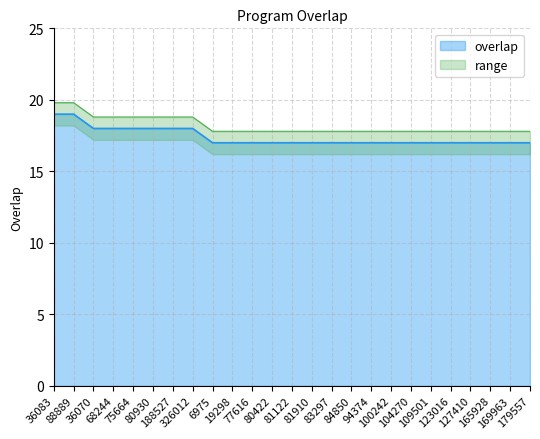

What is the change in value from 68244 to 84850?

-1